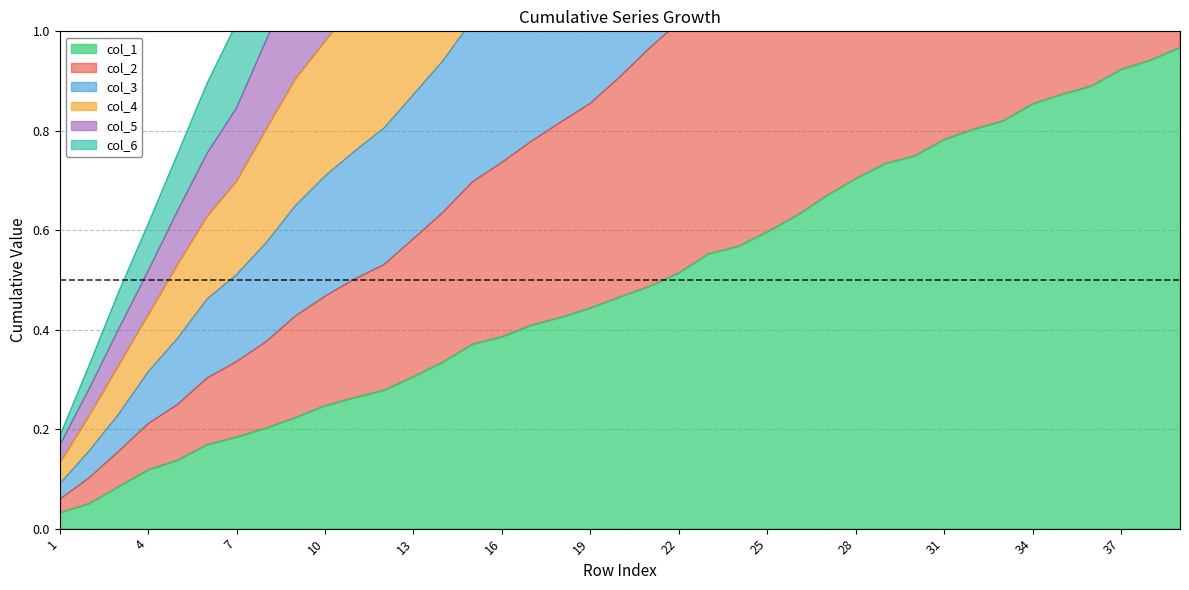

What is the sum of all col_3 values?

102.9